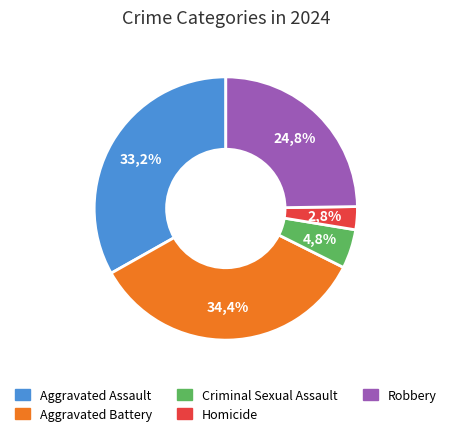

What is the ratio of the value at Aggravated Assault to the value at Aggravated Battery?

1.0